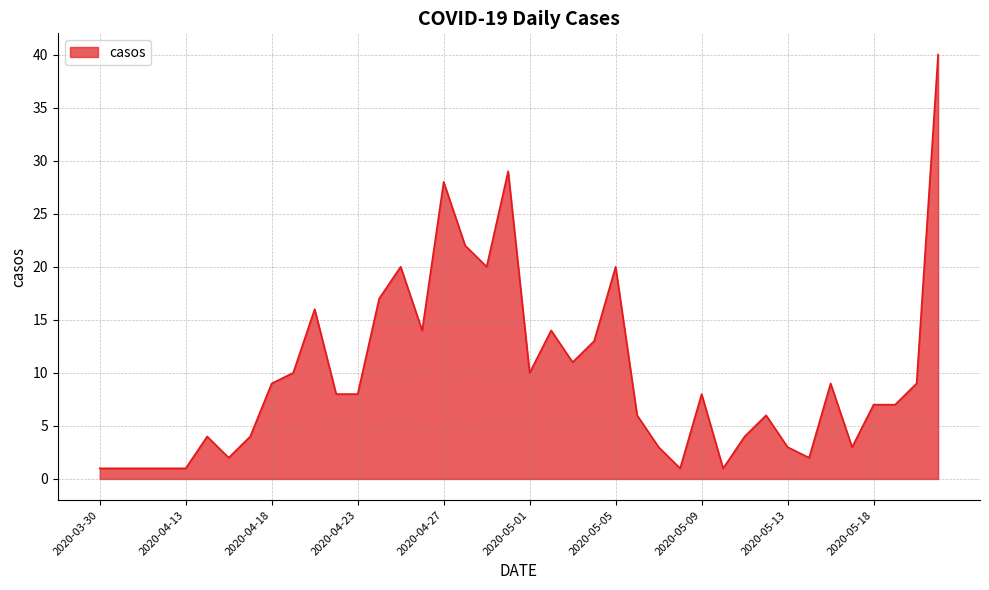

What is the difference between the maximum and minimum values?

39